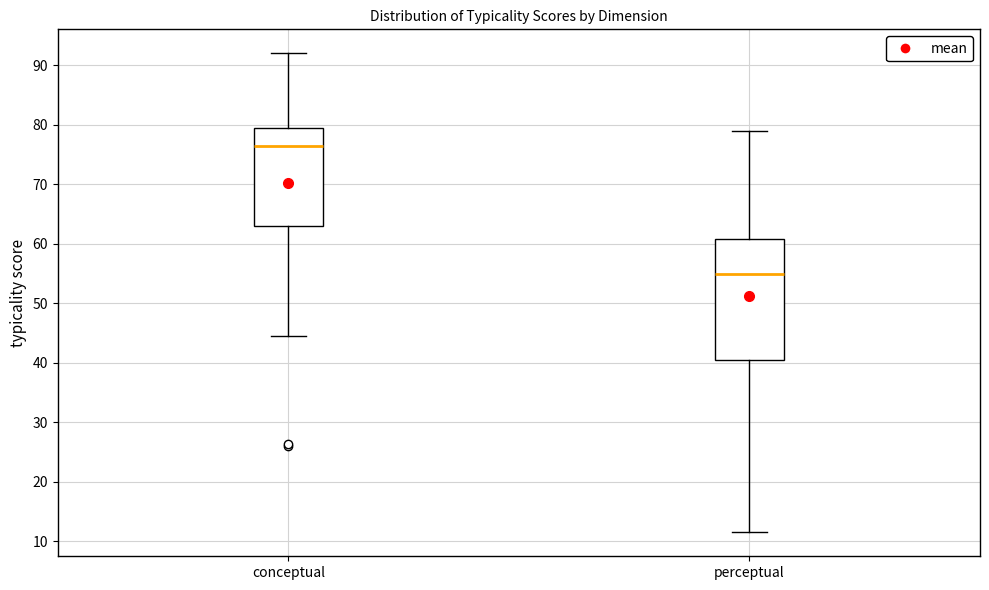

Reading left to right, transcribe this box plot: for each box, give where its median line is, the range the box spans, and where its two whiskers end, as read against the y-axis. The values are not printed on the chart, so give them approximately, as read against the axis.

conceptual: median 76, box 63 to 79, whiskers 44 to 92
perceptual: median 55, box 40 to 61, whiskers 11 to 79